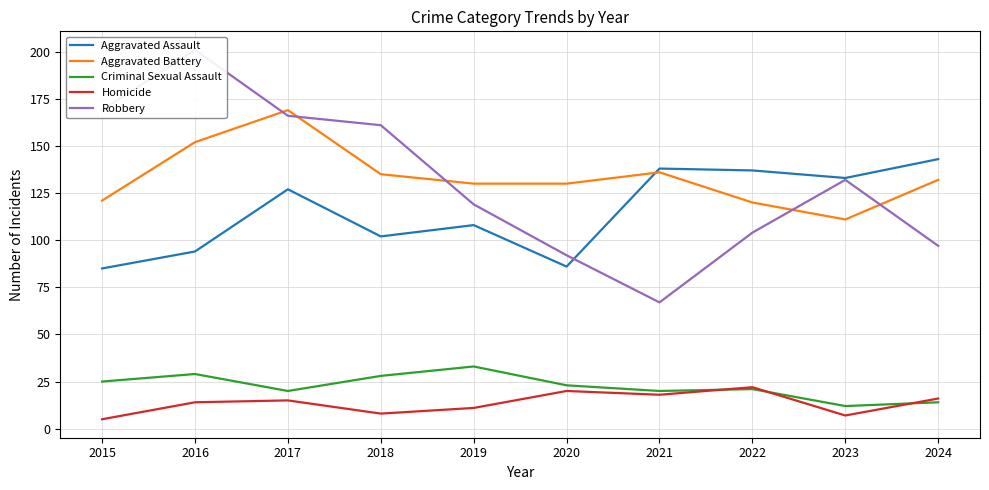

In Aggravated Battery, how many points are higher than both neighbors (excluding endpoints)?

2